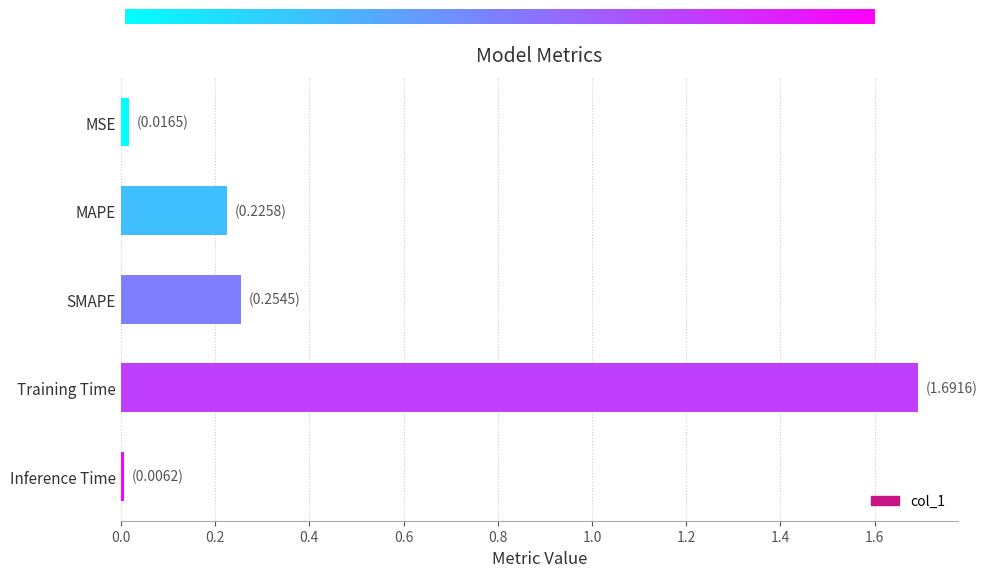

The value at Training Time is 1.7. True or false?

True